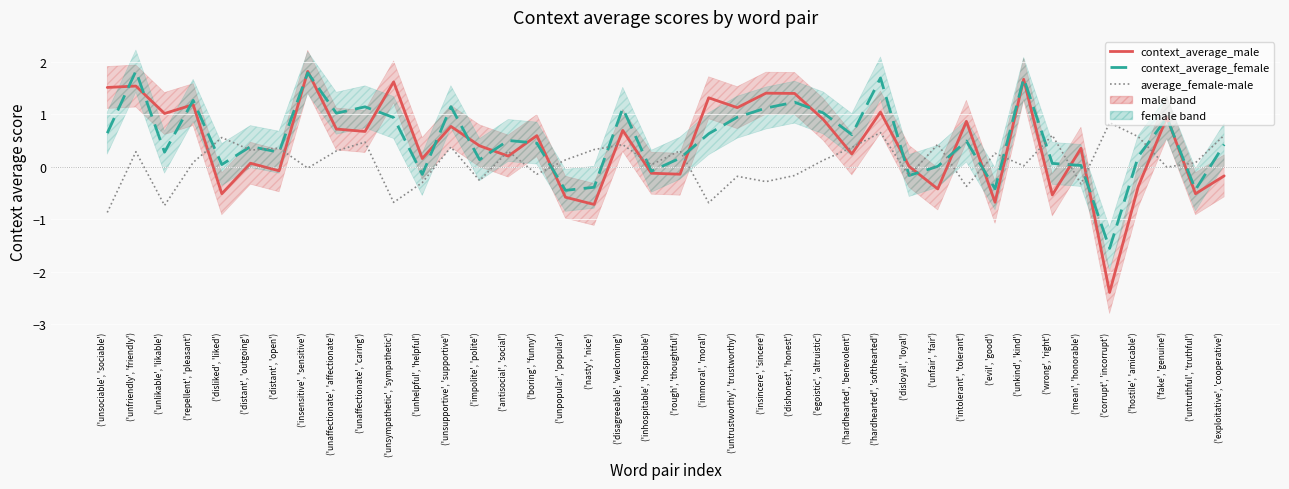

Is it true that context_average_male equals -0.1 at ('inhospitable', 'hospitable')?

True